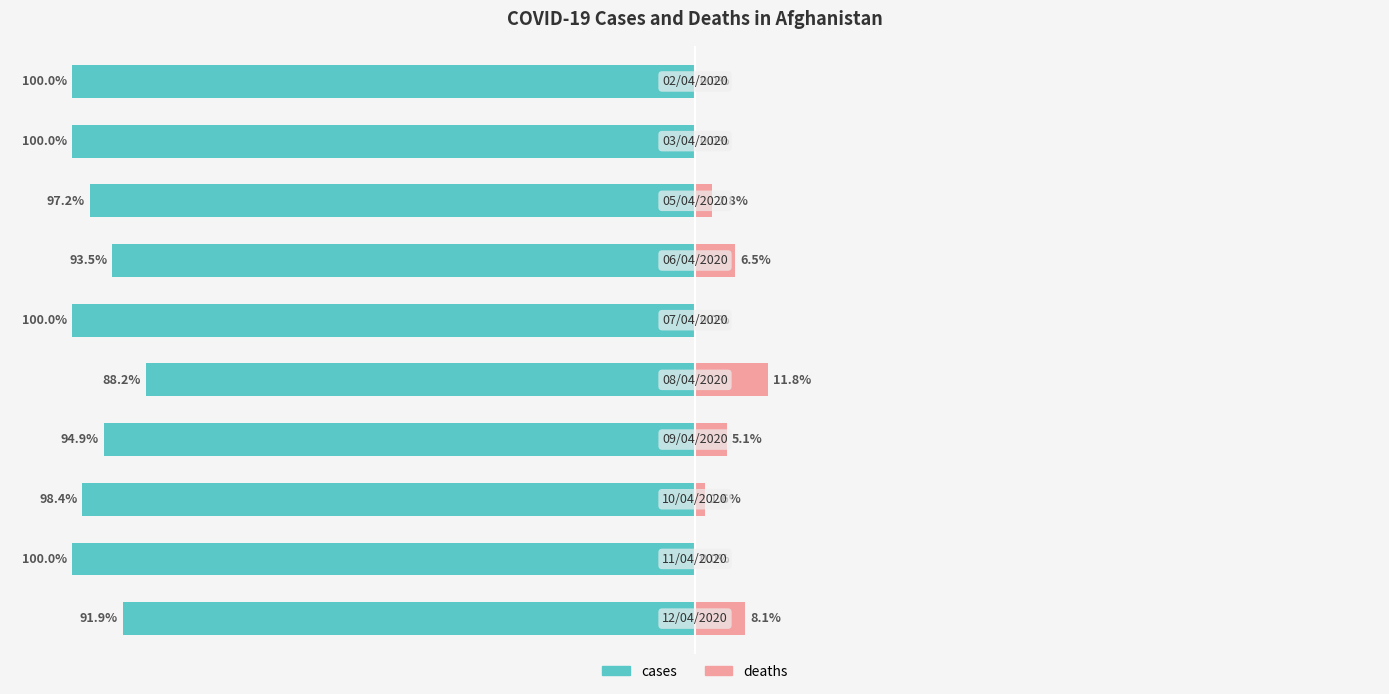

Which series changed the most between 2 and 5?

deaths